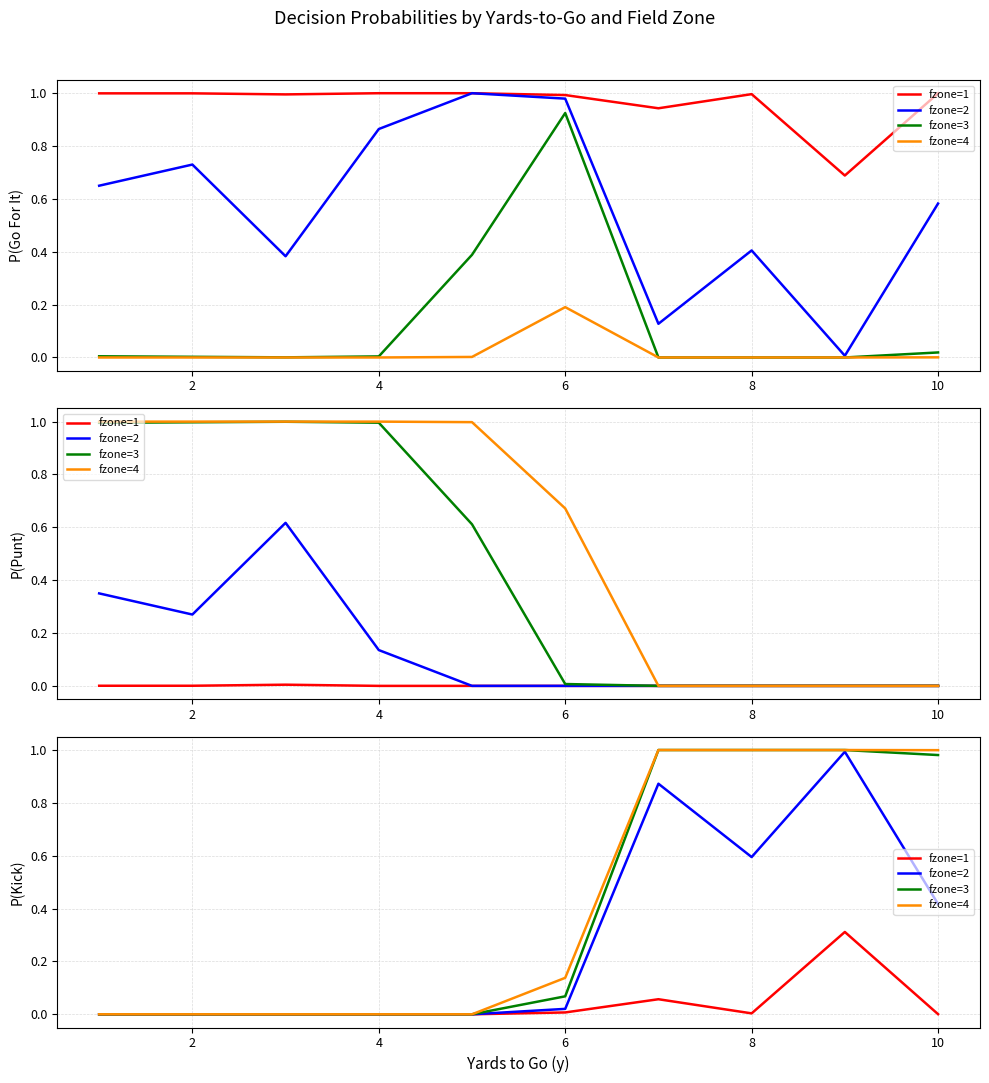

Between 0 and 7, which series saw the biggest shift?

fzone=3